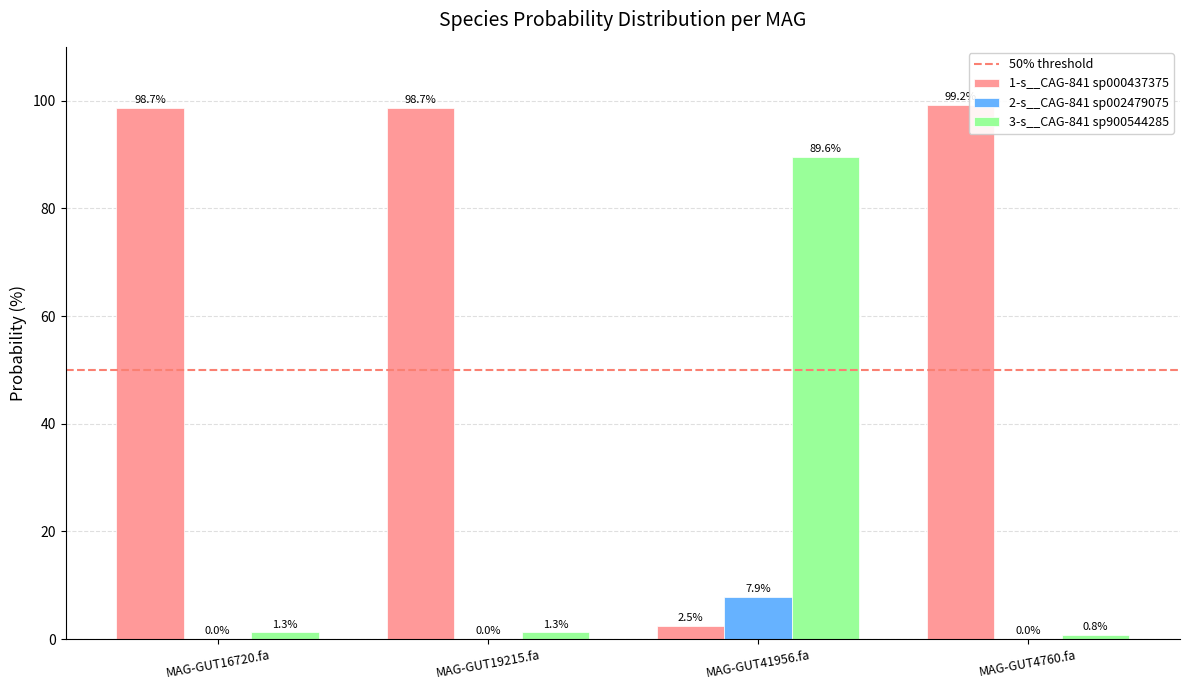

The 1-s__CAG-841 sp000437375 series shows 98.7 at MAG-GUT19215.fa. True or false?

True